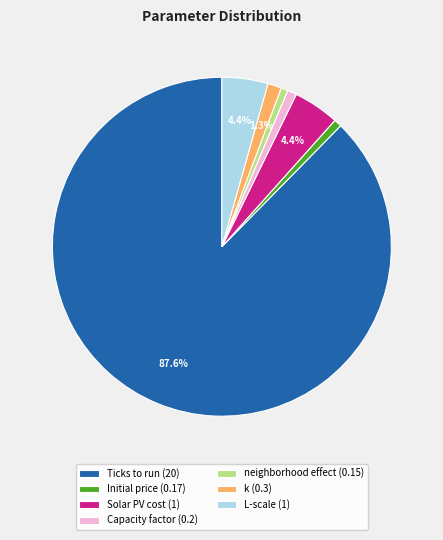

To the nearest percent, what is the difference between the largest and smallest slice percentages?

87%